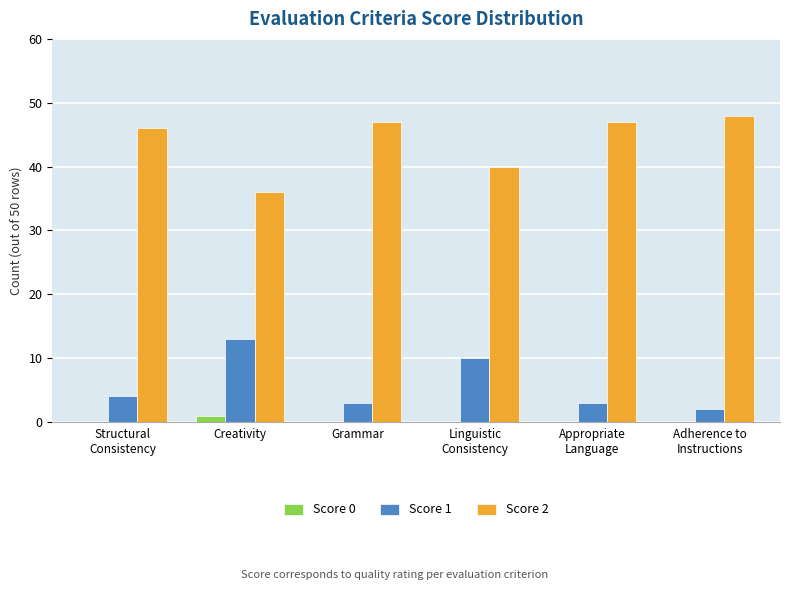

Which series has the largest total across all categories?

Score 2